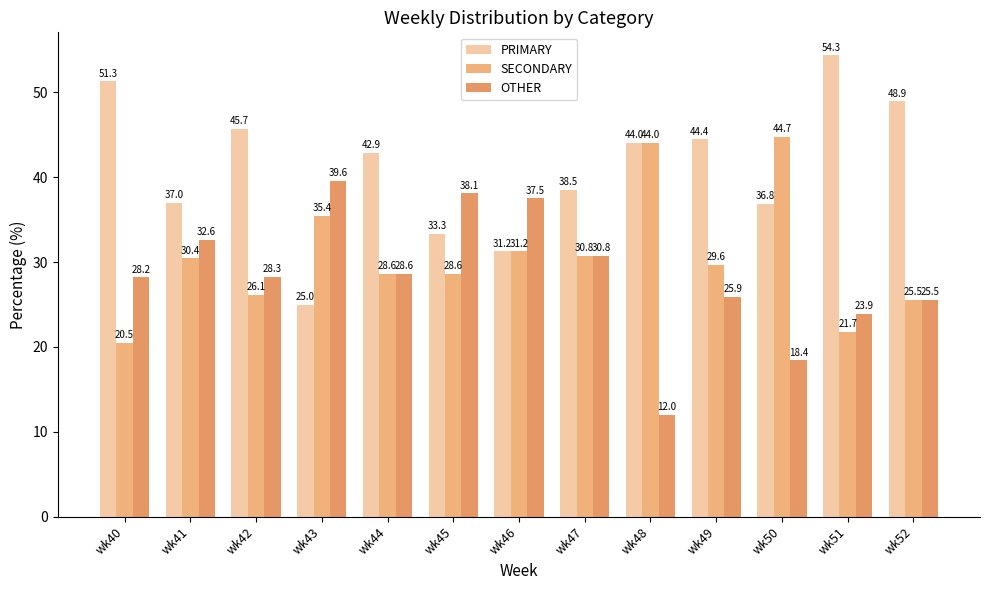

Is the value of OTHER at wk42 greater than the value of PRIMARY at wk46?

No